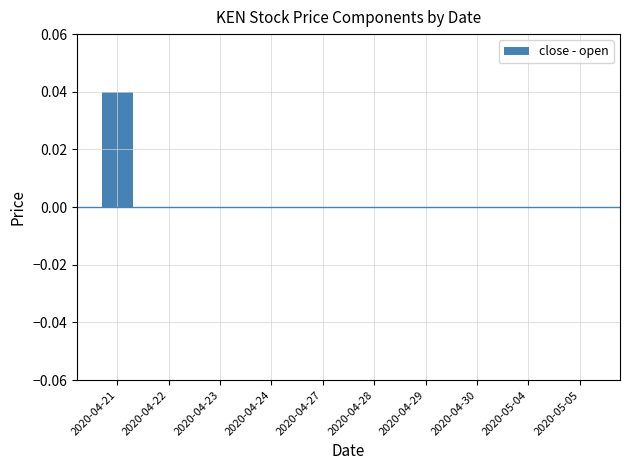

Are the bars grouped side by side (vs. stacked)?

No